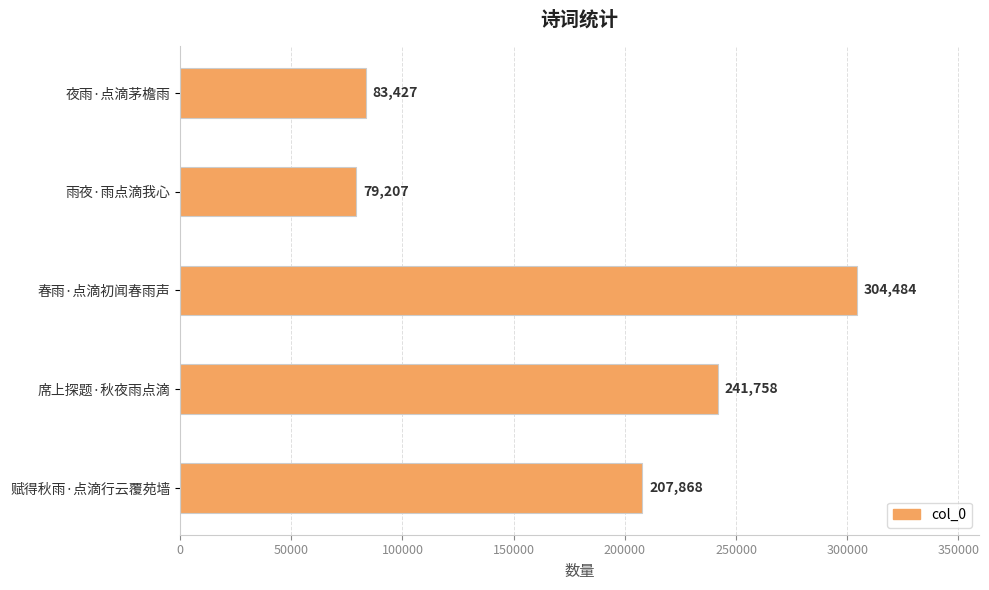

List the labels in order of value, smallest first.

雨夜·雨点滴我心, 夜雨·点滴茅檐雨, 赋得秋雨·点滴行云覆苑墙, 席上探题·秋夜雨点滴, 春雨·点滴初闻春雨声